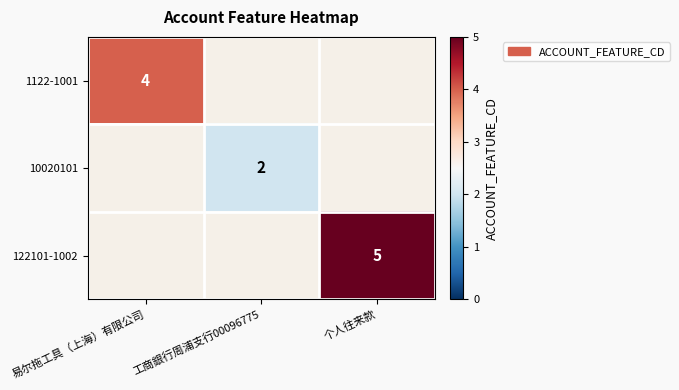

The value of 122101-1002 at 个人往来款 is 1. True or false?

False